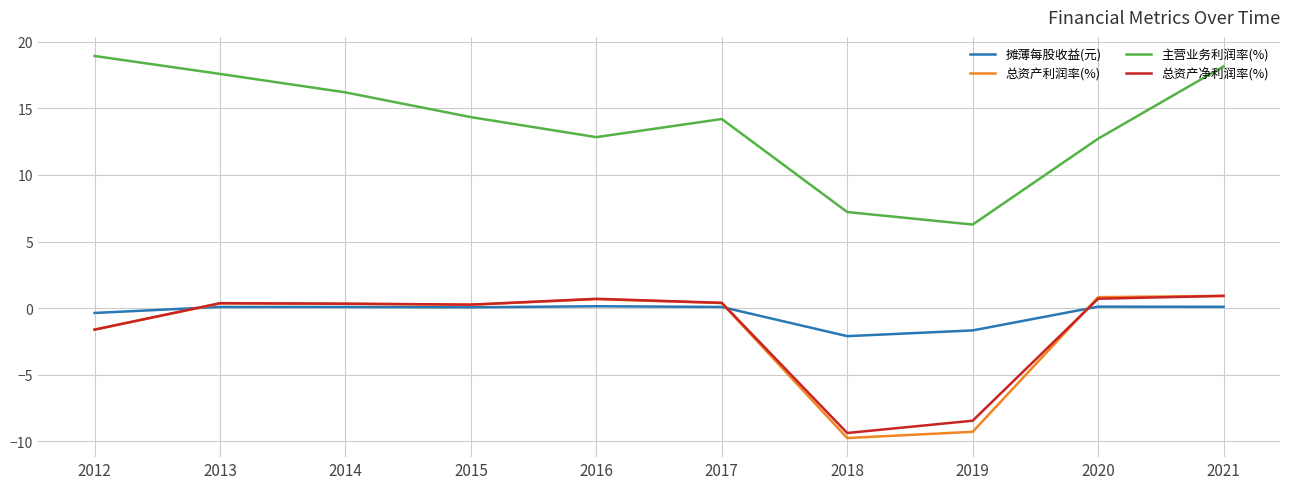

What is the lowest value of the 摊薄每股收益(元) series?

-2.1